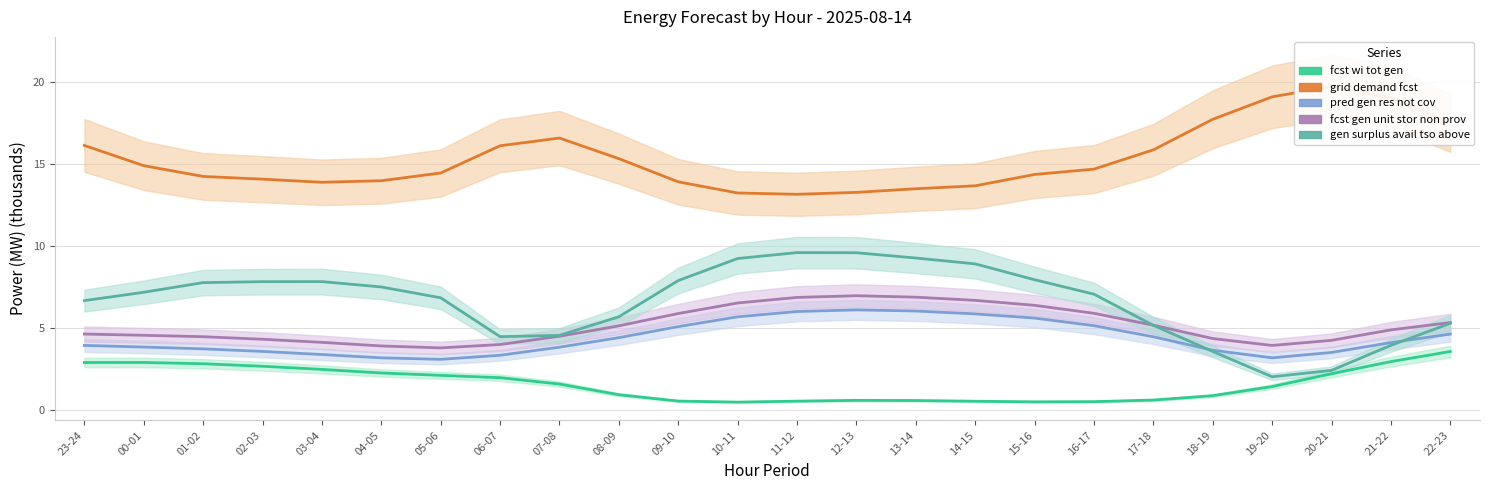

True or false: fcst_wi_tot_gen and fcst_gen_unit_stor_non_prov cross at least once.

False